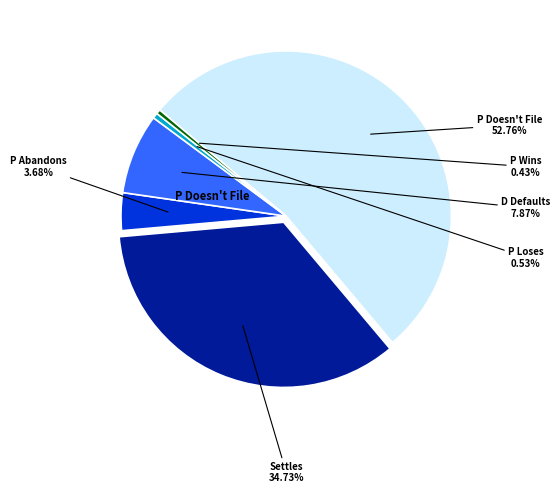

To the nearest percent, what is the difference between the largest and smallest slice percentages?

52%